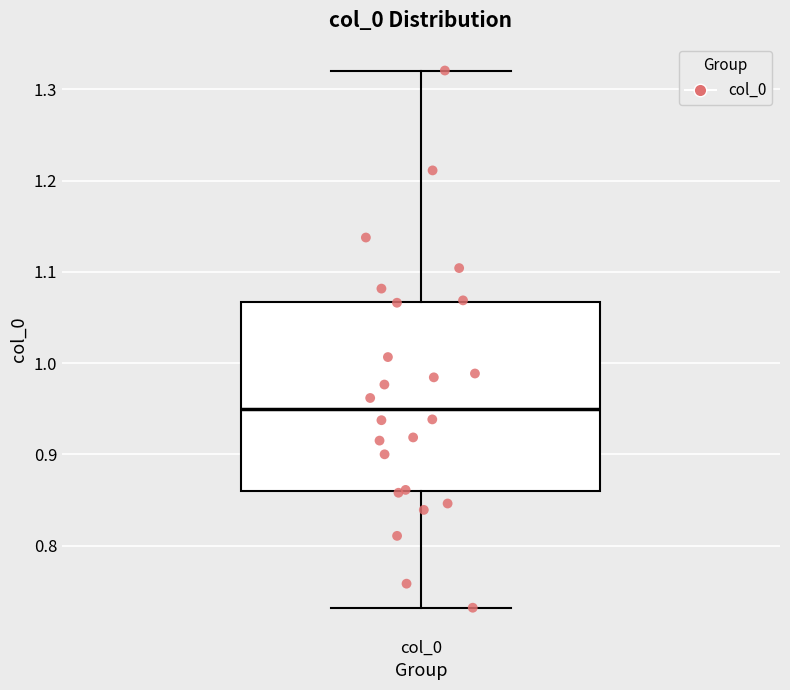

Transcribe this box plot: give where the median line is, the range the box spans, and where the two whiskers end, as read against the y-axis. The values are not printed on the chart, so give them approximately, as read against the axis.

median 0.95, box 0.86 to 1.07, whiskers 0.73 to 1.32